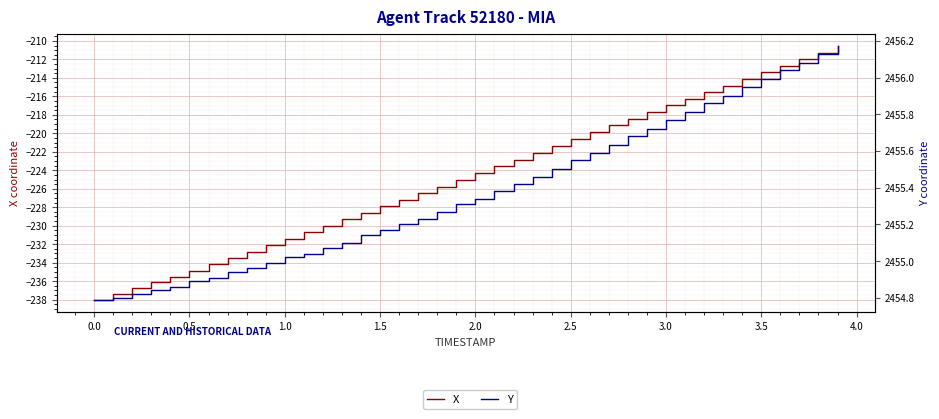

How many lines are shown in the chart?

2